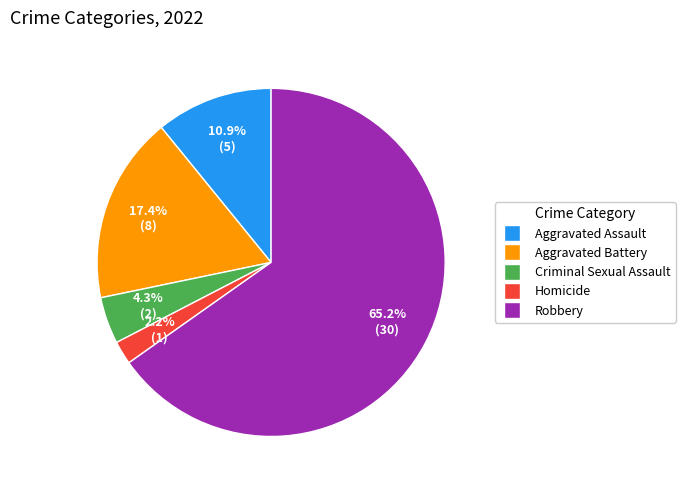

How much of the chart is everything except Aggravated Assault?

89.1%